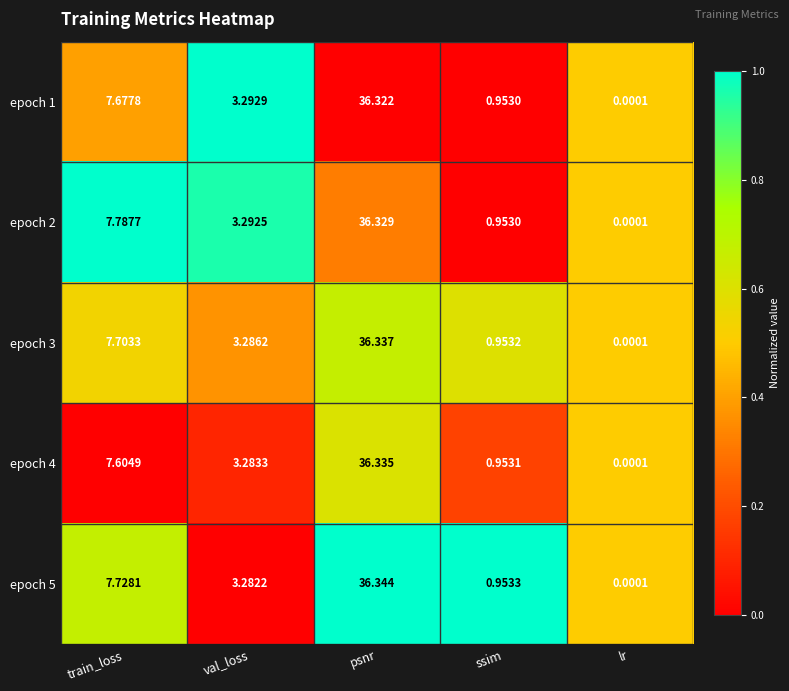

At which category is the sum across all series the highest?

psnr